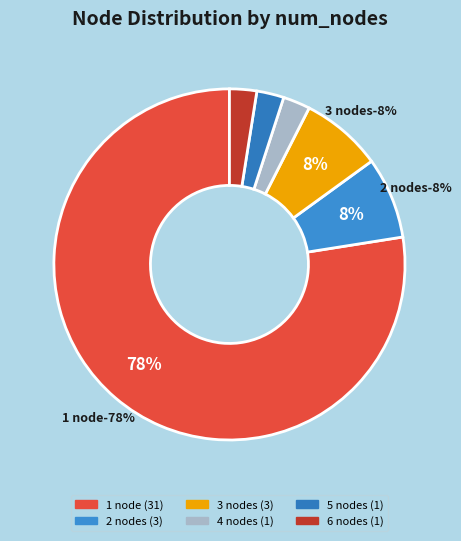

Is it true that 31 is 1% of the pie?

False